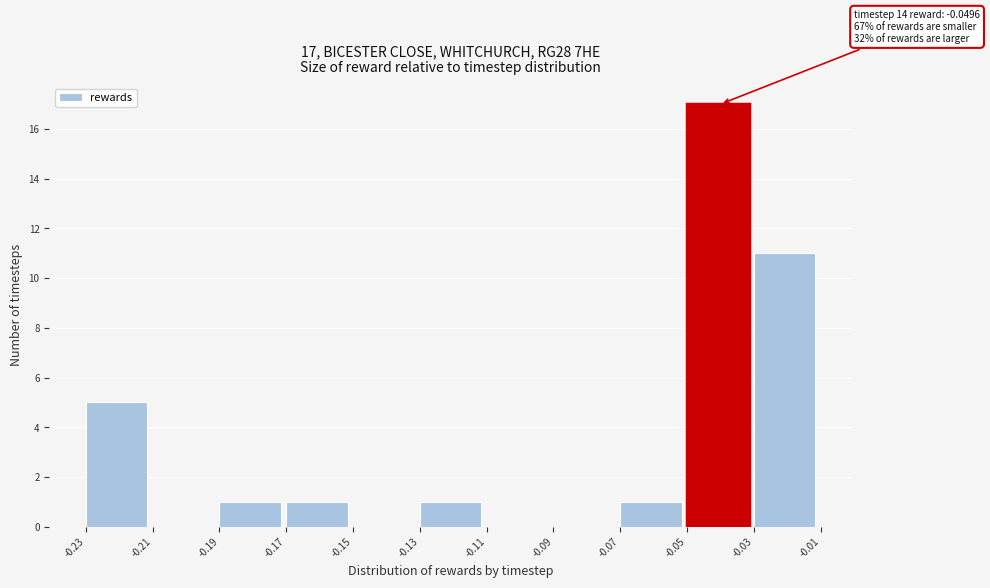

Over which range of the x-axis is the bar tallest?

-0.05 to -0.03